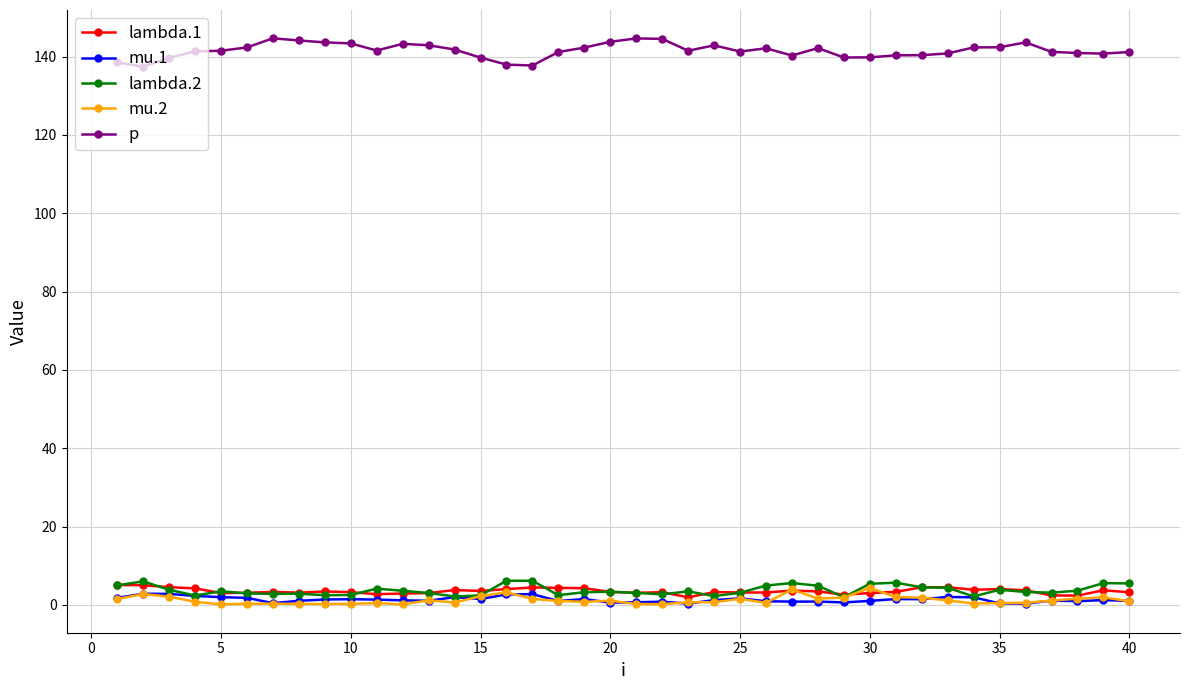

What is the maximum value for p?

144.7